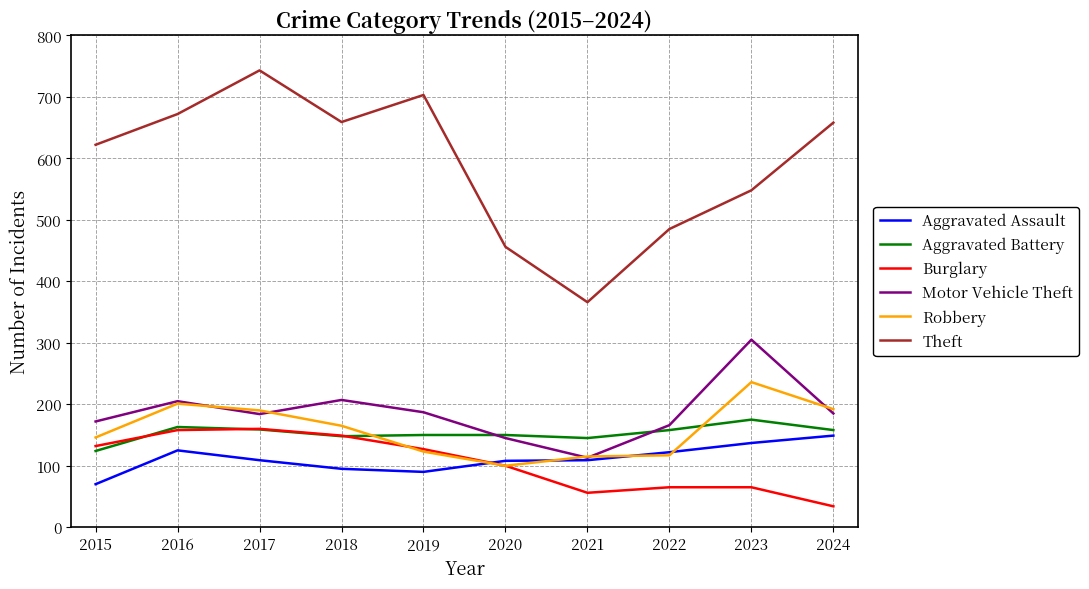

Which category has the highest value in the Robbery series?

2023